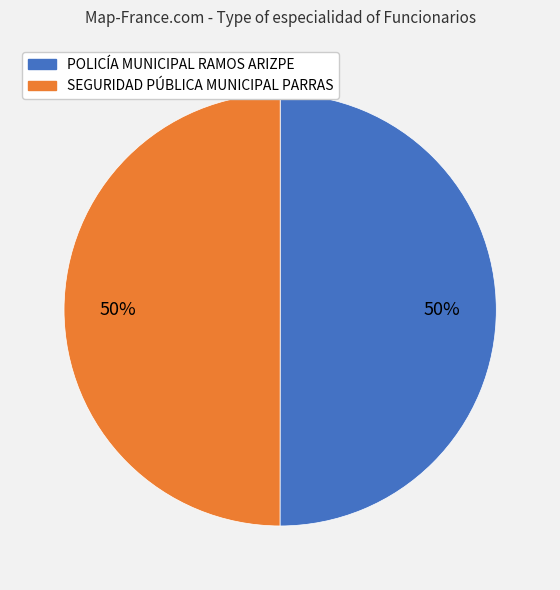

To the nearest percent, what is the average slice percentage?

50%